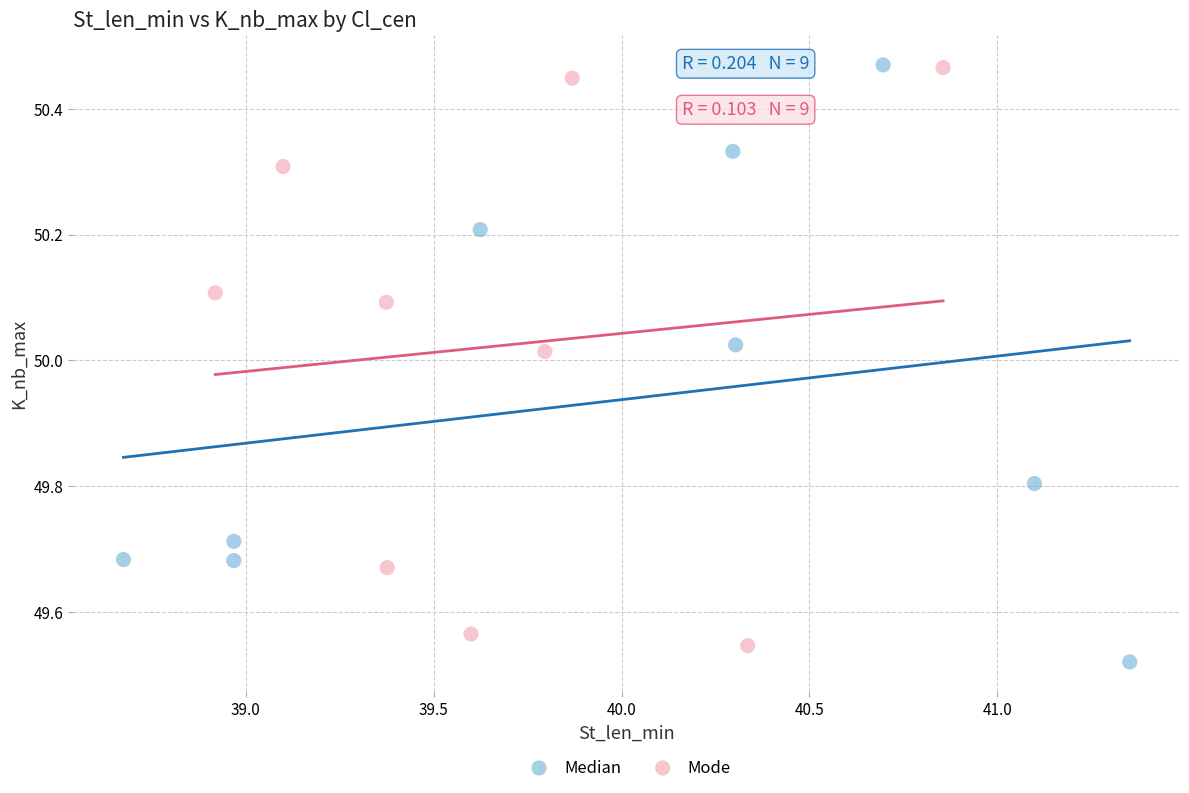

What are all the series names shown in the legend?

Median, Mode